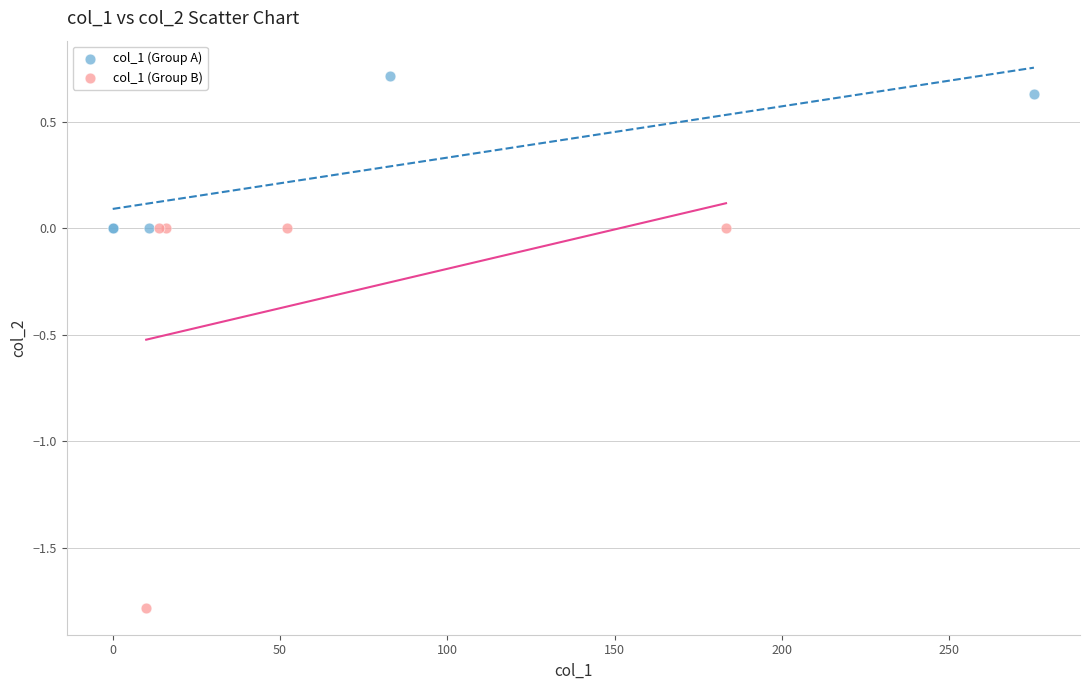

Which series reaches the maximum Y coordinate?

col_1 (Group A)